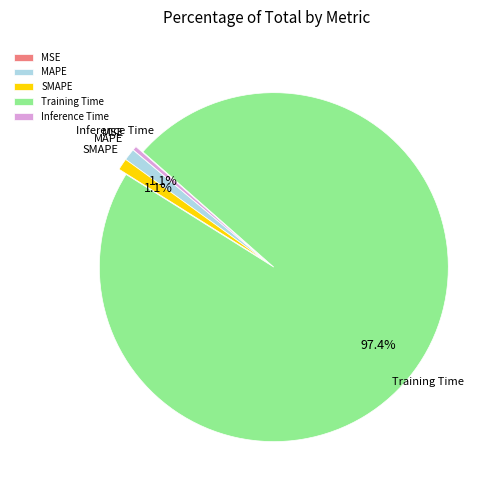

To the nearest percent, what is the average slice percentage?

20%